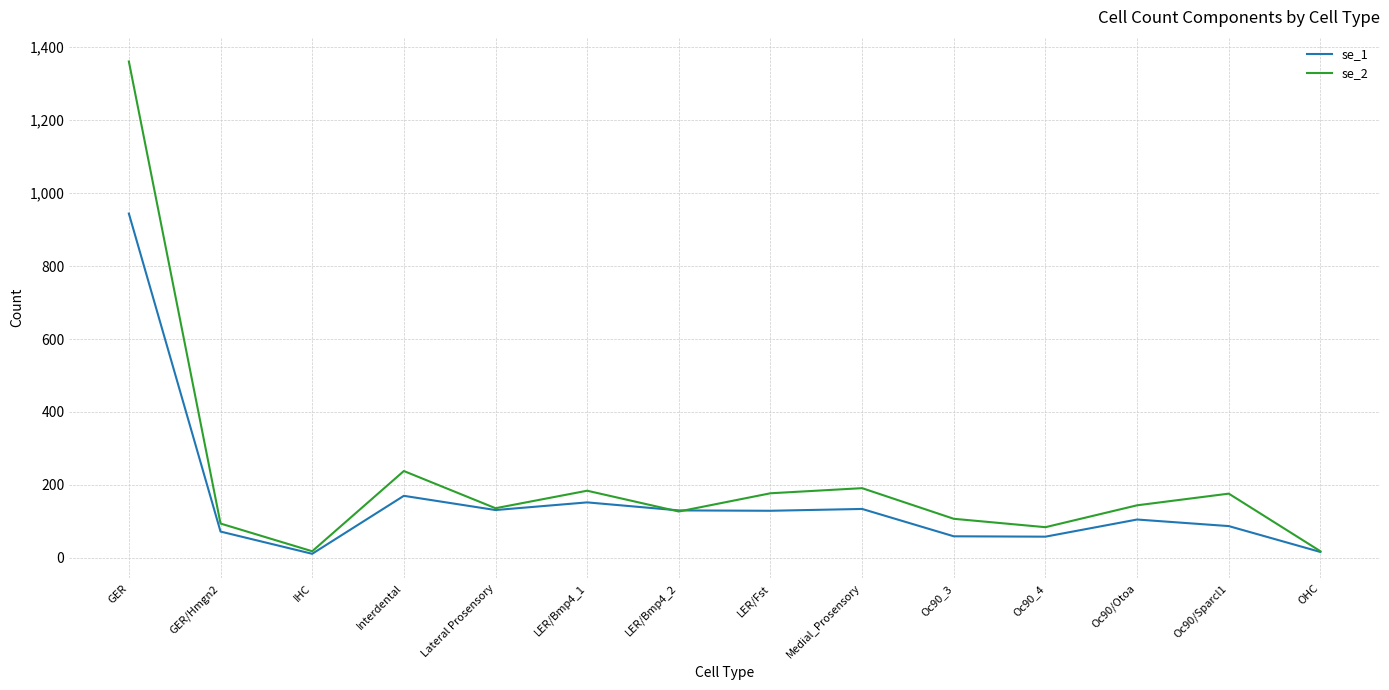

What is the maximum value shown in the chart?

1361